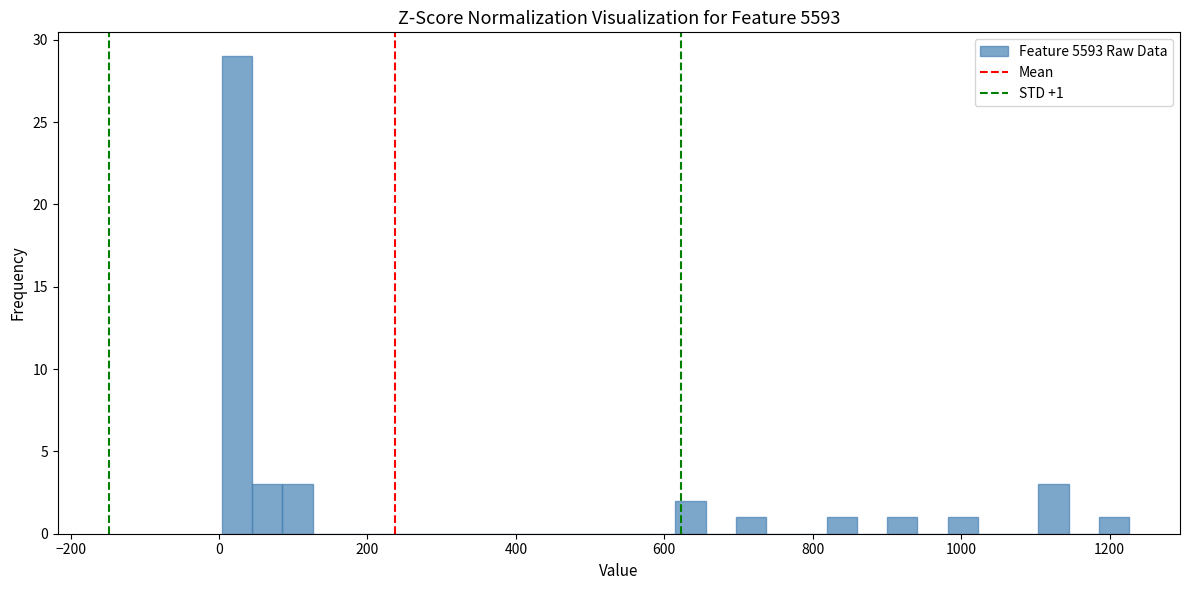

Around what value on the x-axis is the tallest bar? Give the approximate position of its centre, as read against the axis.

20